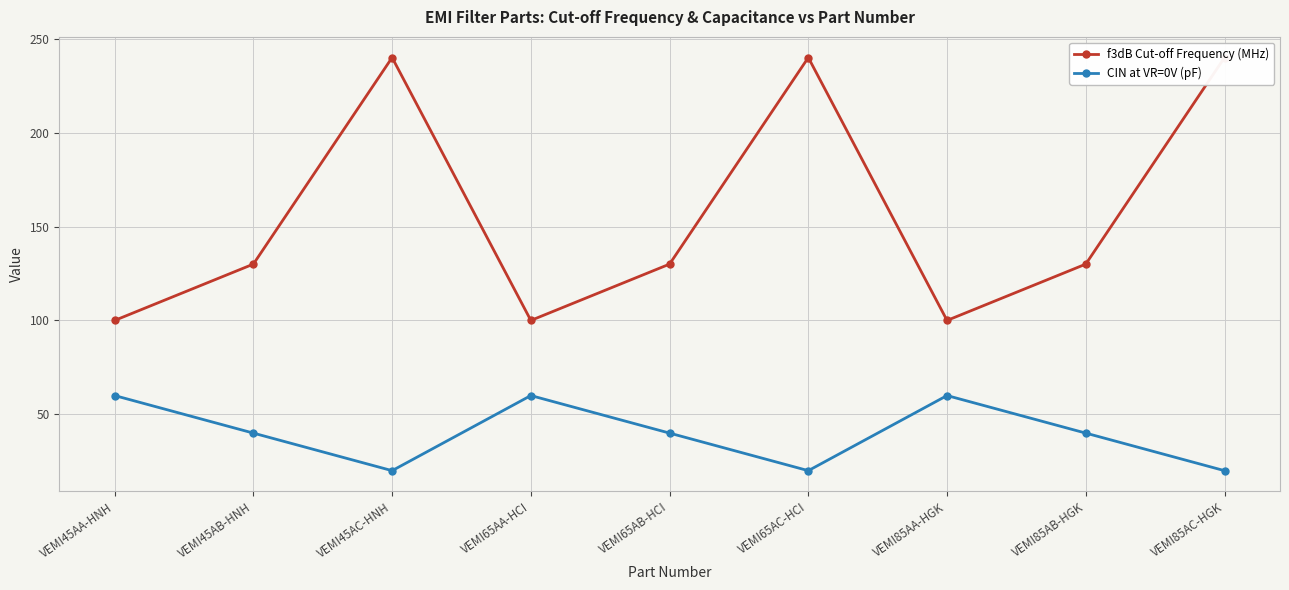

The value of CIN at VR=0V (pF) at VEMI85AB-HGK is 17. True or false?

False